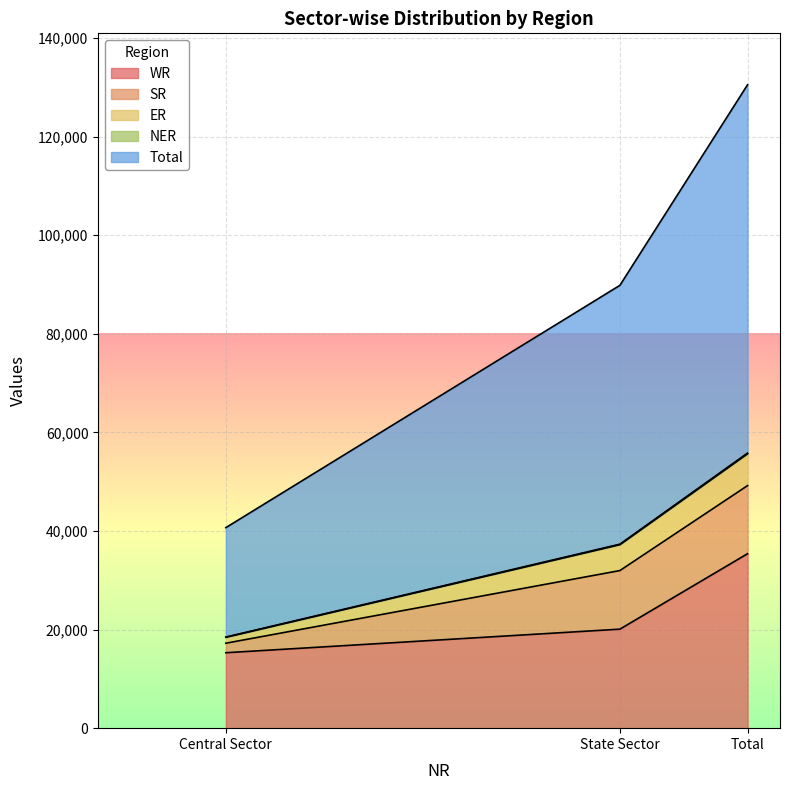

The WR series shows 9914 at Central Sector. True or false?

False